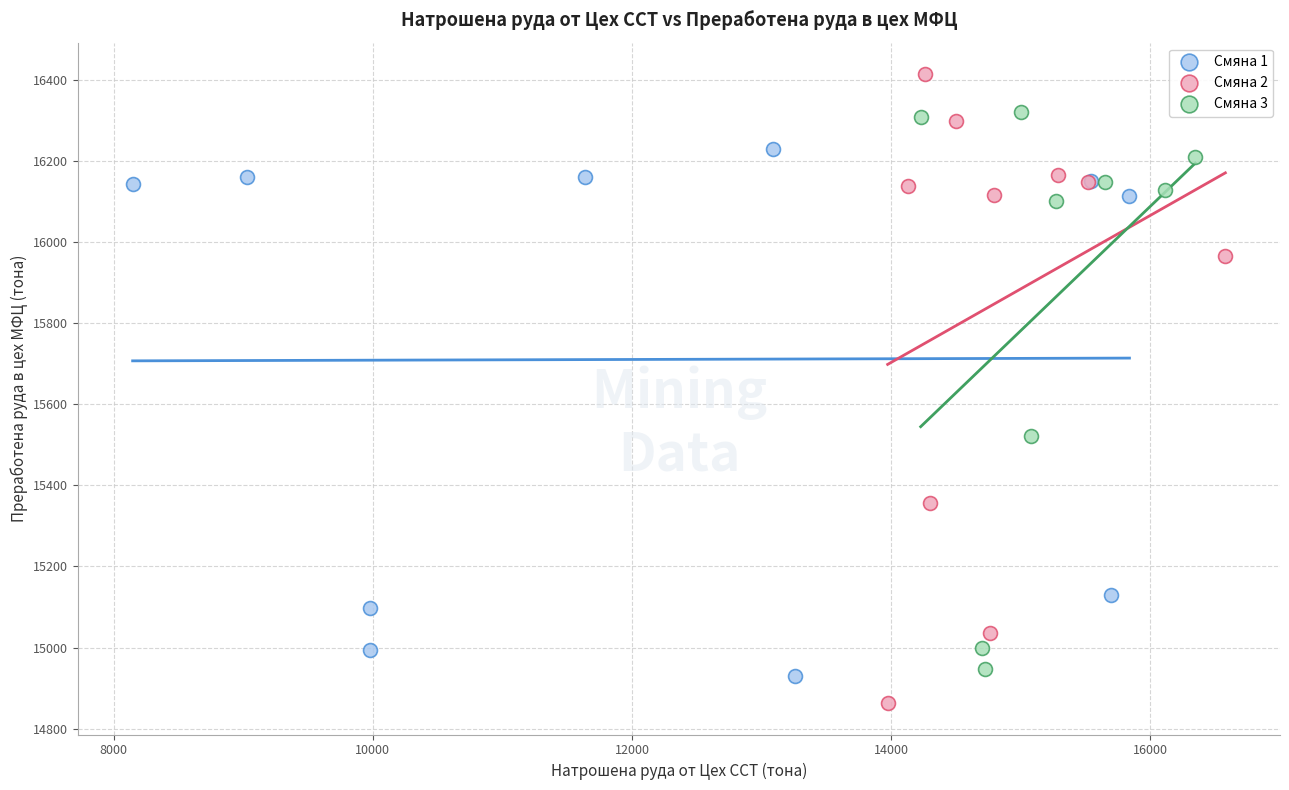

Which series has the largest Y range (max minus min)?

Смяна 2